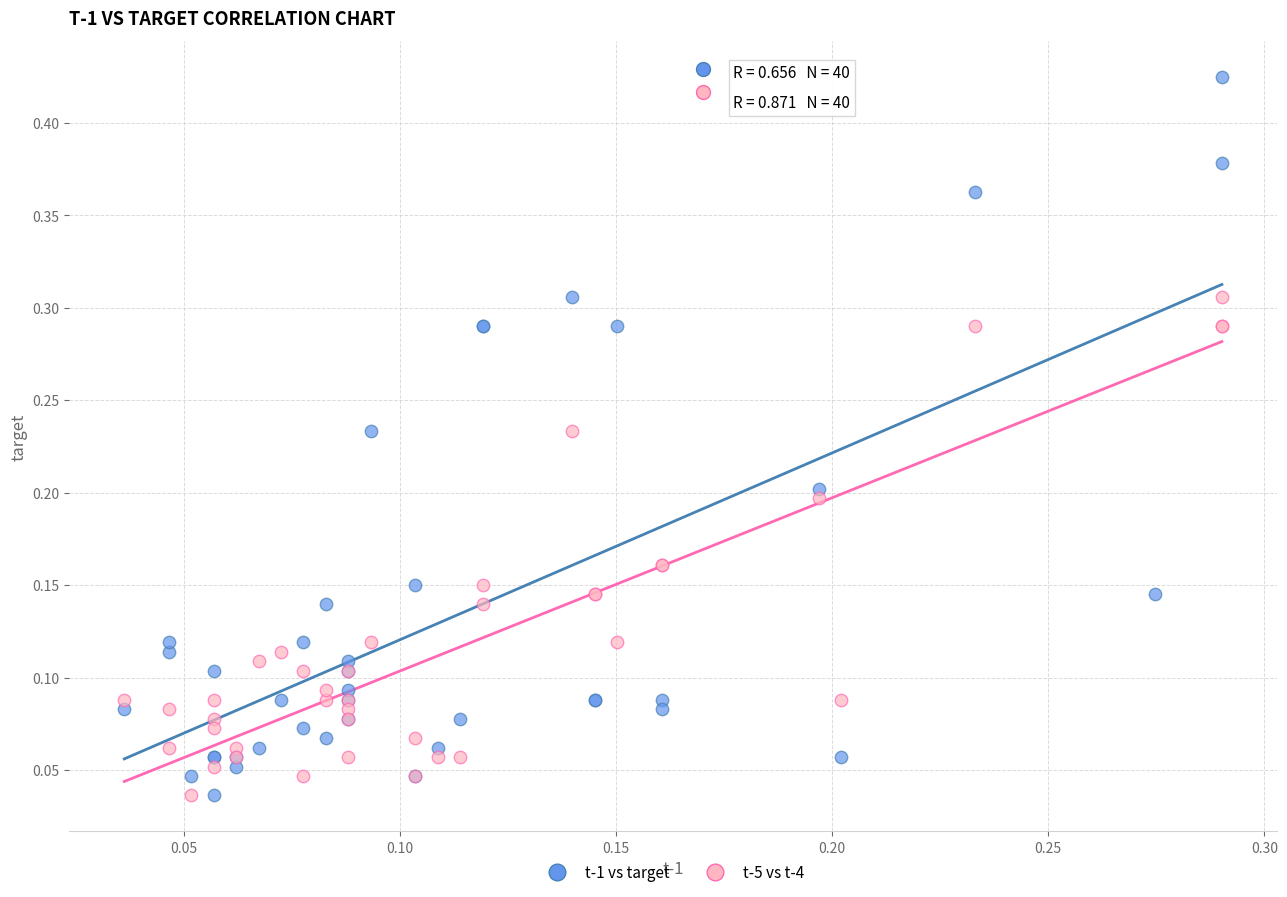

Which series has the widest spread of Y values?

t-1 vs target